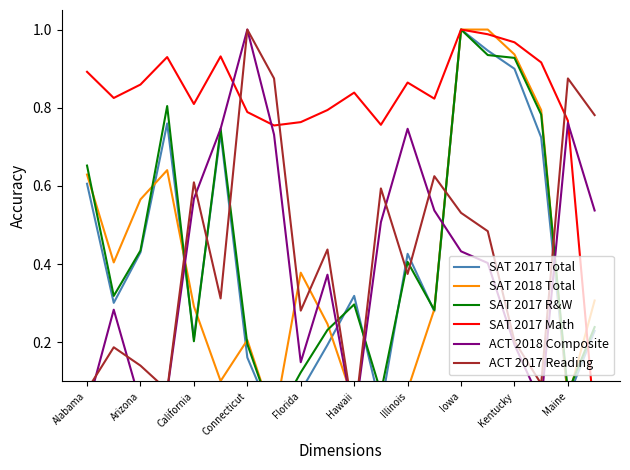

Which series changed the most between Arizona and Kentucky?

SAT 2017 Total